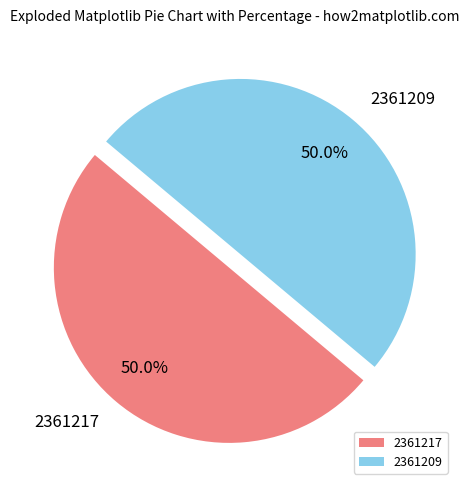

What percentage is the 2361217 slice, to the nearest percent?

50%